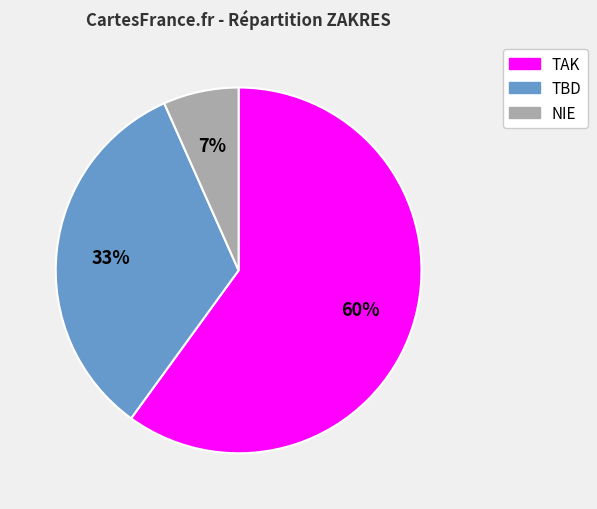

Count the number of slices in the pie.

3